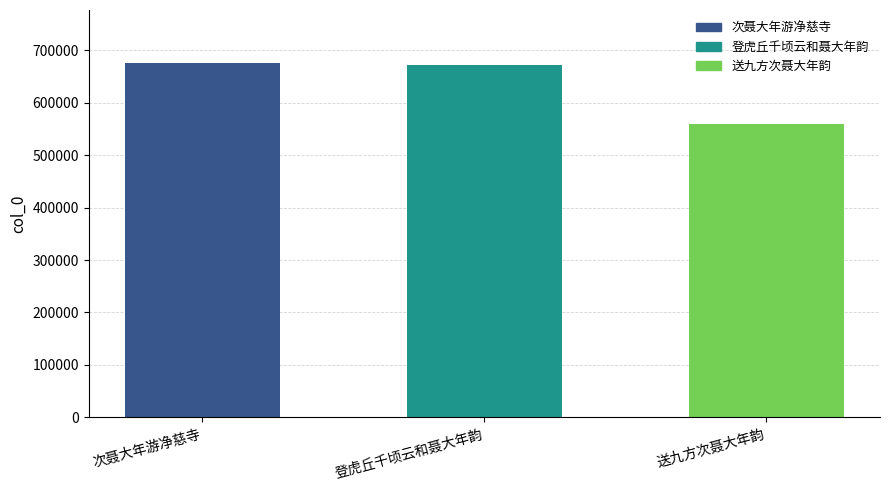

What is the difference between the maximum and minimum values?

115259